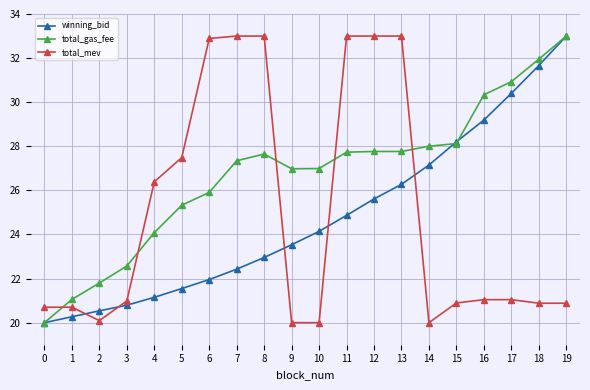

At 12, list the series in order from largest to smallest.

total_mev, total_gas_fee, winning_bid